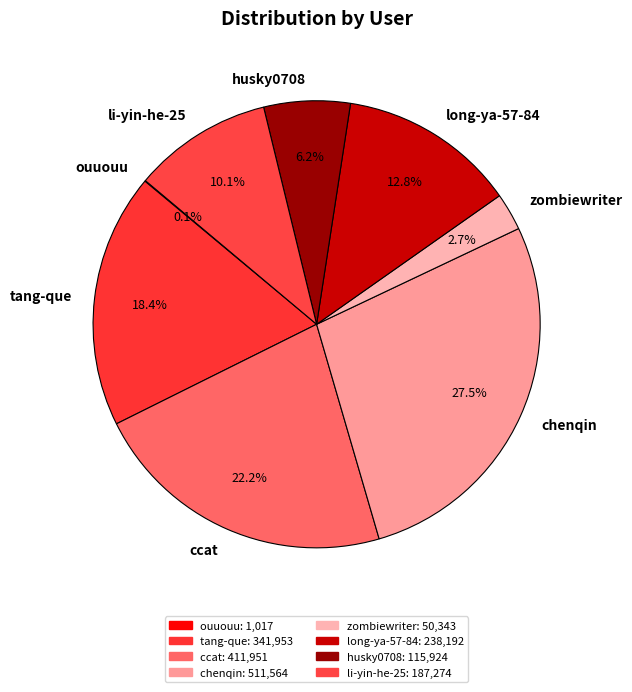

Which slice is the largest?

chenqin